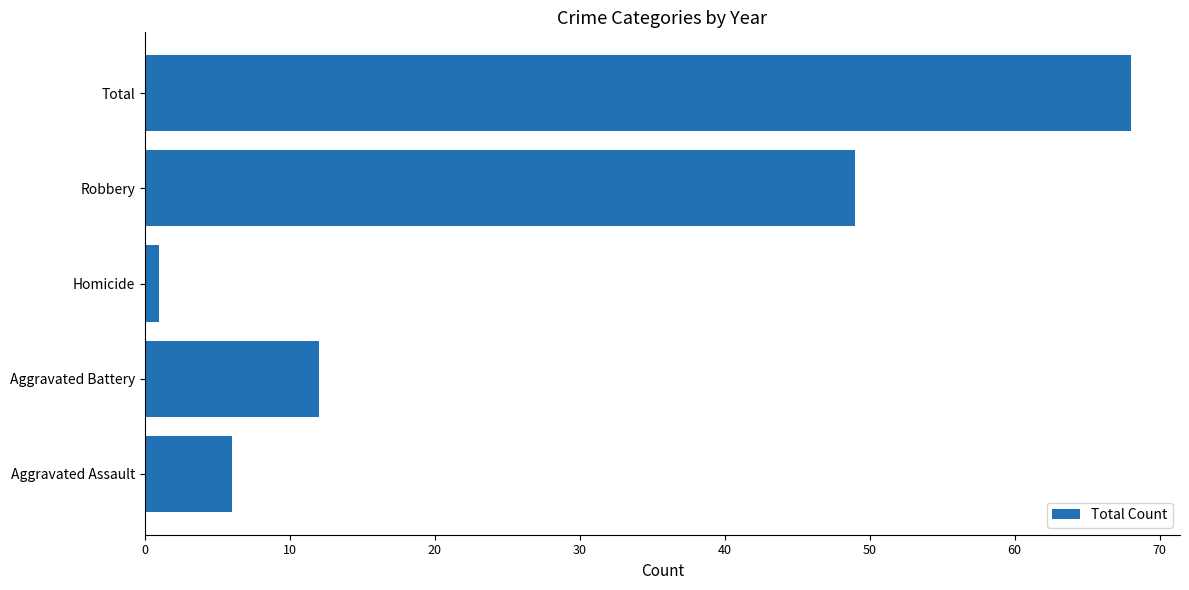

What is the maximum value shown in the chart?

68